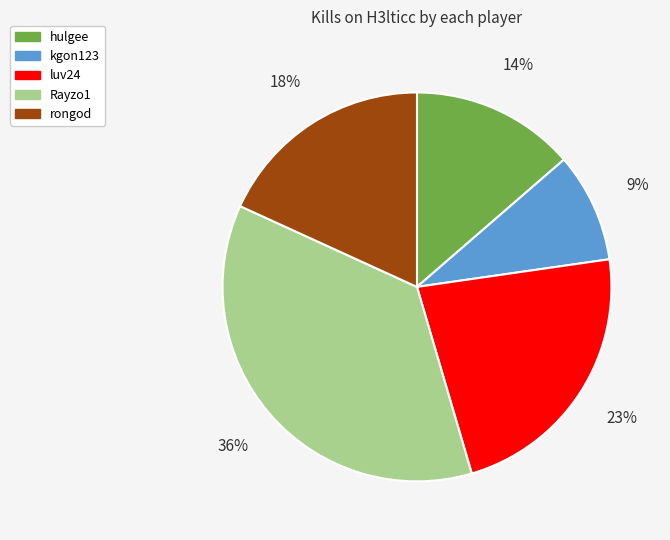

Do luv24 and Rayzo1 together represent more than half of the pie?

Yes